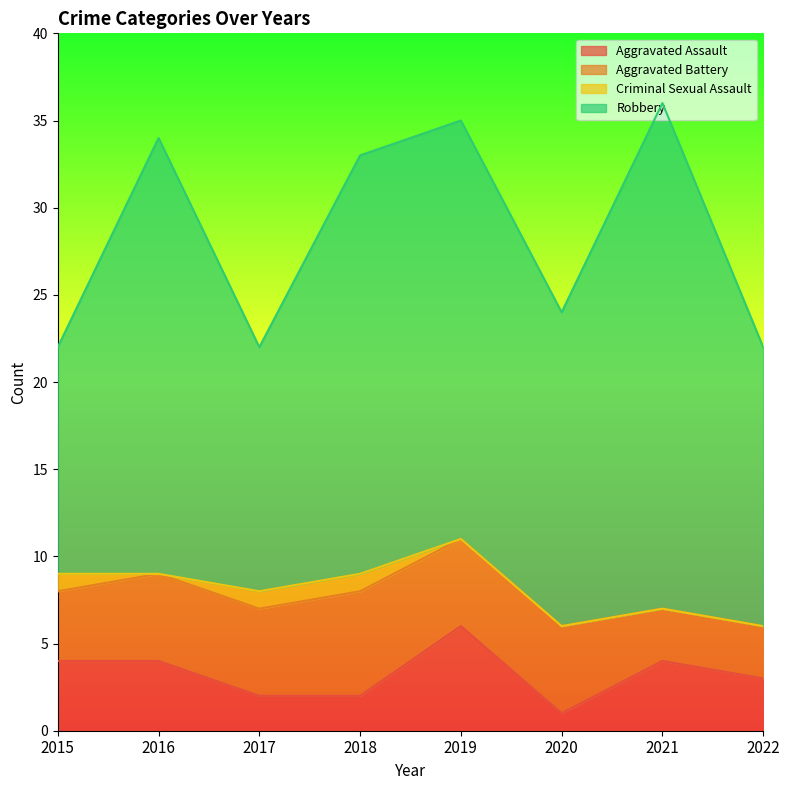

Reading right to left, extract all data points from this chart.

Aggravated Assault: 3	4	1	6	2	2	4	4
Aggravated Battery: 3	3	5	5	6	5	5	4
Criminal Sexual Assault: 0	0	0	0	1	1	0	1
Robbery: 16	29	18	24	24	14	25	13